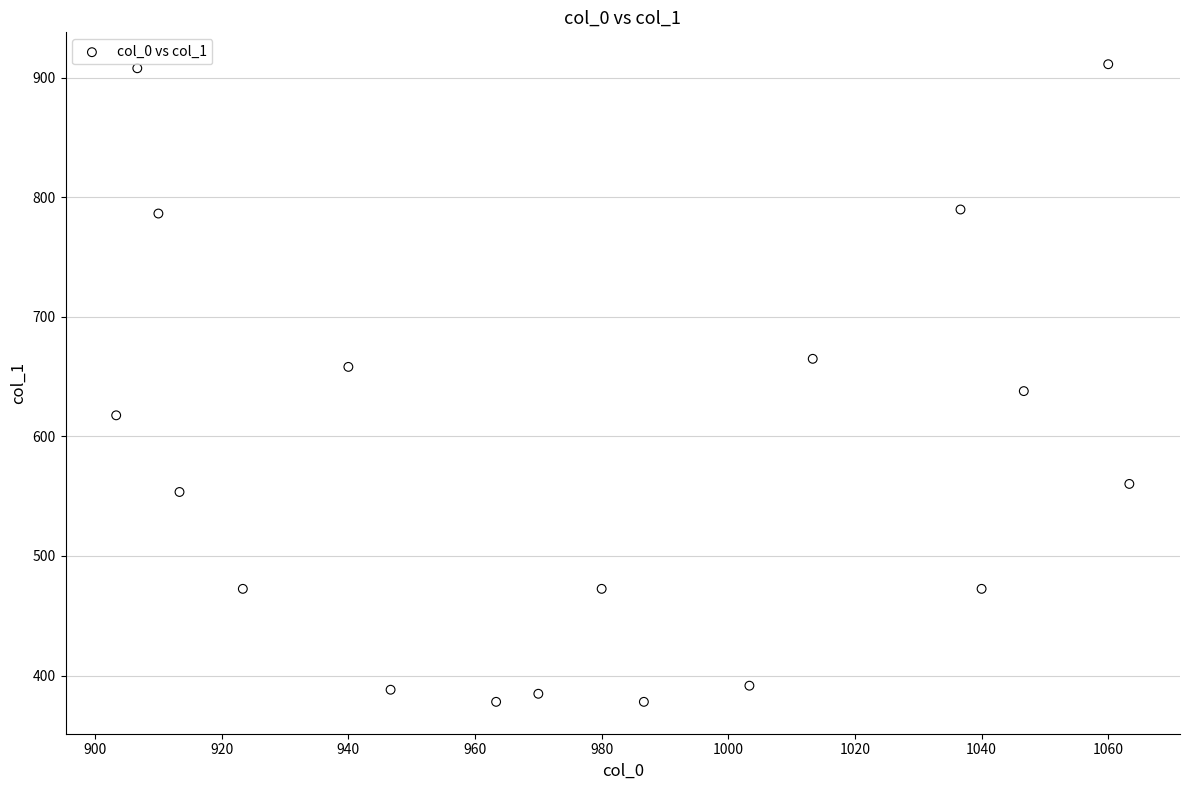

What Y value in the scatter plot is closest to 644?

637.9